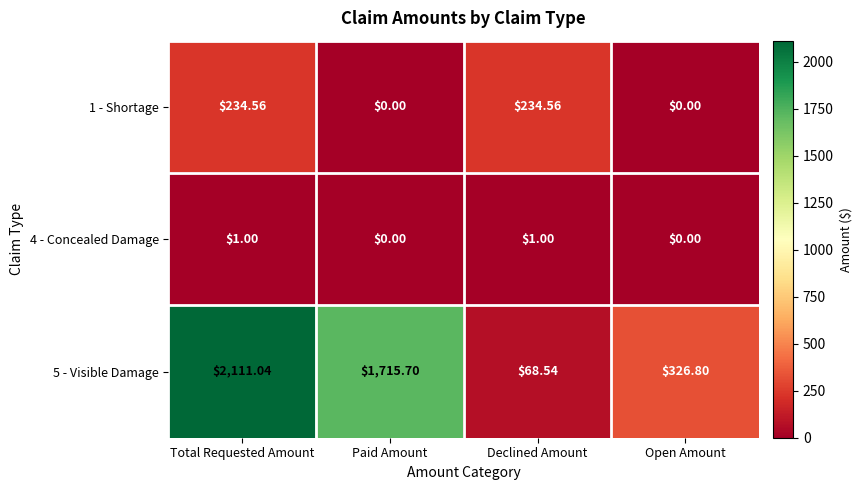

At which category is the sum across all series the highest?

Total Requested Amount